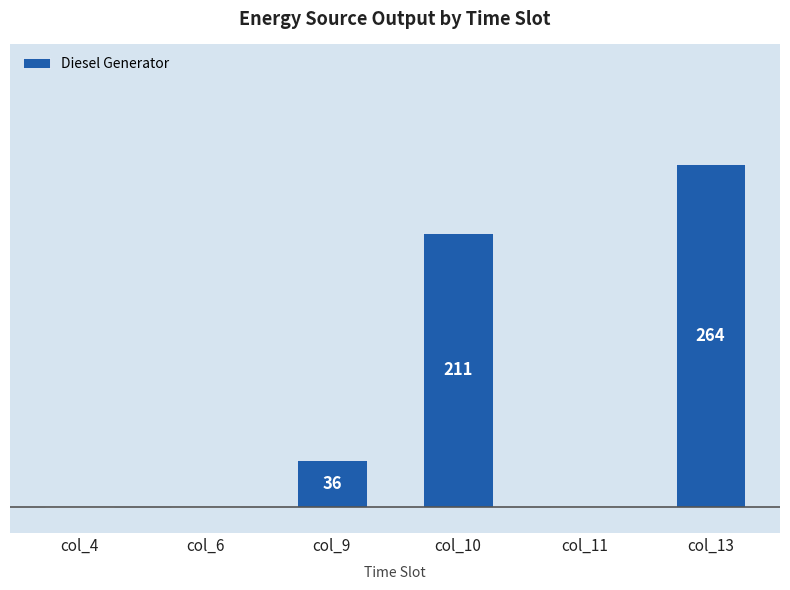

Where is the data nearest to the value 132?

col_10